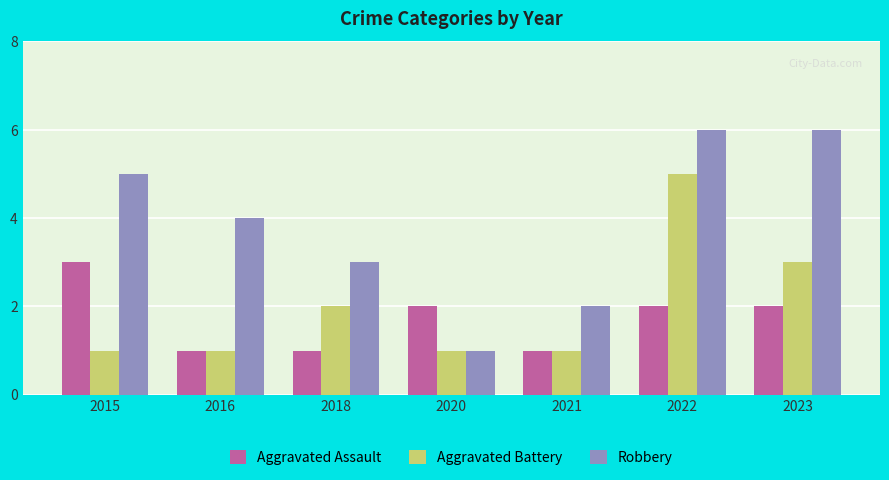

Is the value of Aggravated Battery at 2022 greater than the value of Robbery at 2020?

Yes